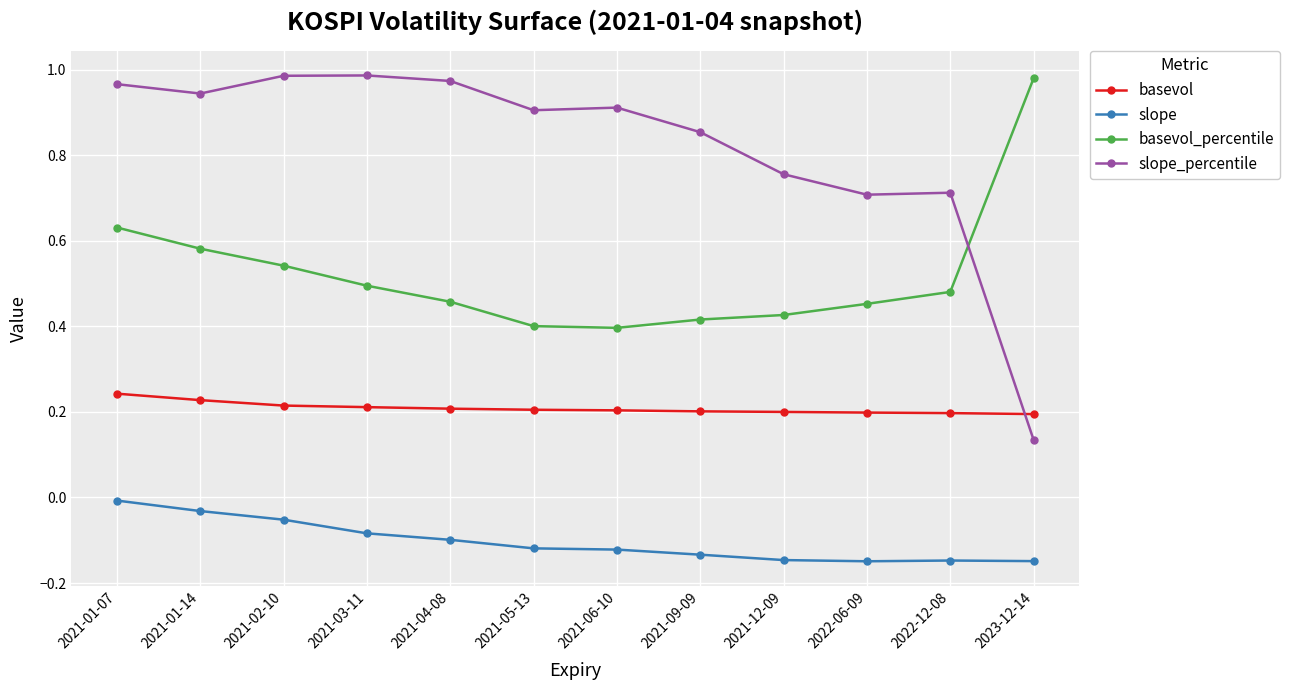

Is it true that basevol equals 0.1 at 2021-03-11?

False